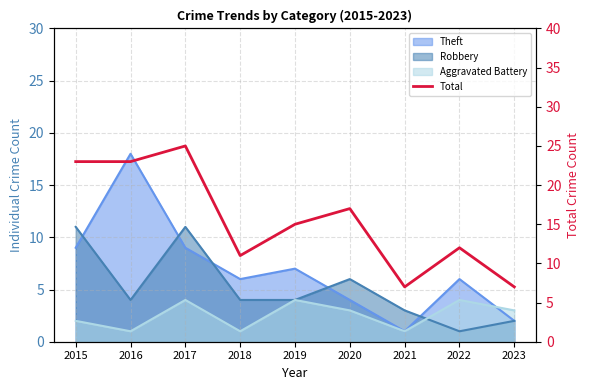

How many interior local peaks (higher than both neighbors) does the data have?

3